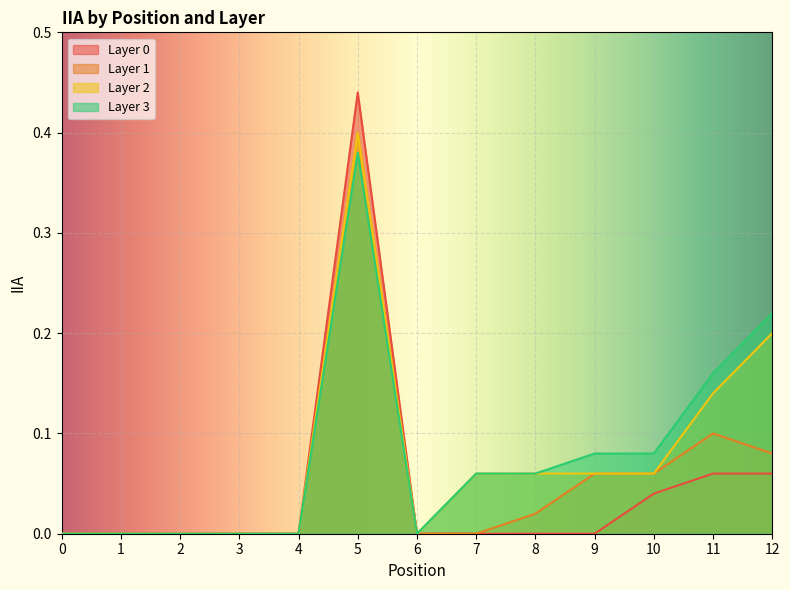

How many positive values does the Layer 3 series have?

7